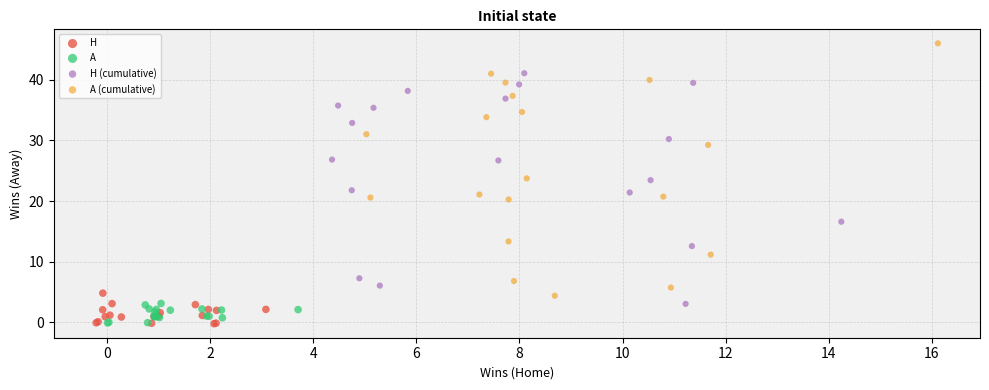

Which series contains the highest Y value?

A (cumulative)